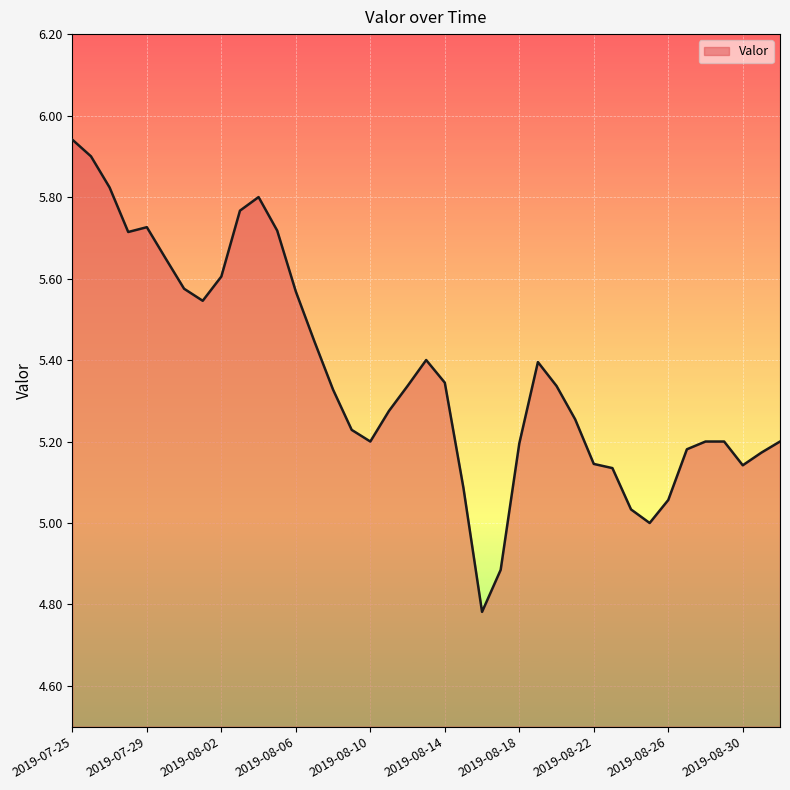

At which label does the data first exceed 5?

2019-07-25